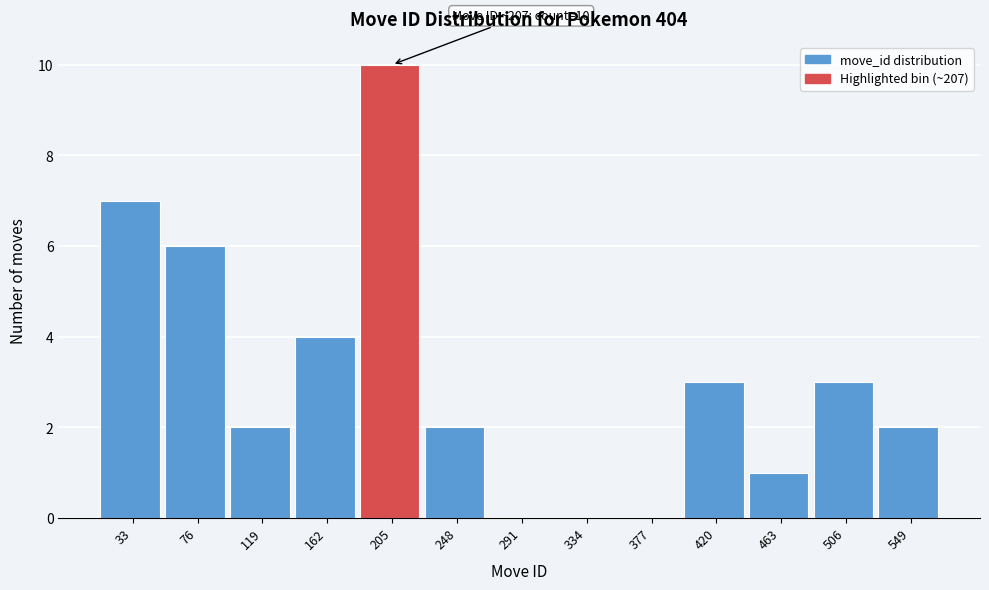

Reading right to left, what are all the values shown in this chart?

549=2	506=3	463=1	420=3	377=0	334=0	291=0	248=2	205=10	162=4	119=2	76=6	33=7